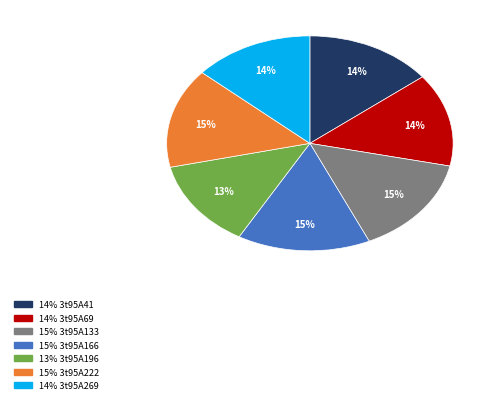

To the nearest percent, what is the average slice percentage?

14%